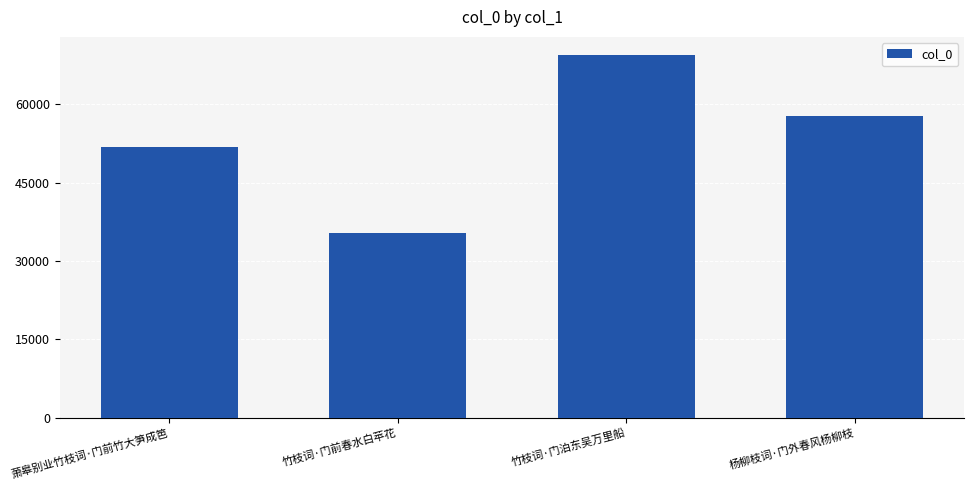

Approximately how many times larger is the value at 竹枝词·门前春水白苹花 compared to 萧皋别业竹枝词·门前竹大笋成笆?

0.7